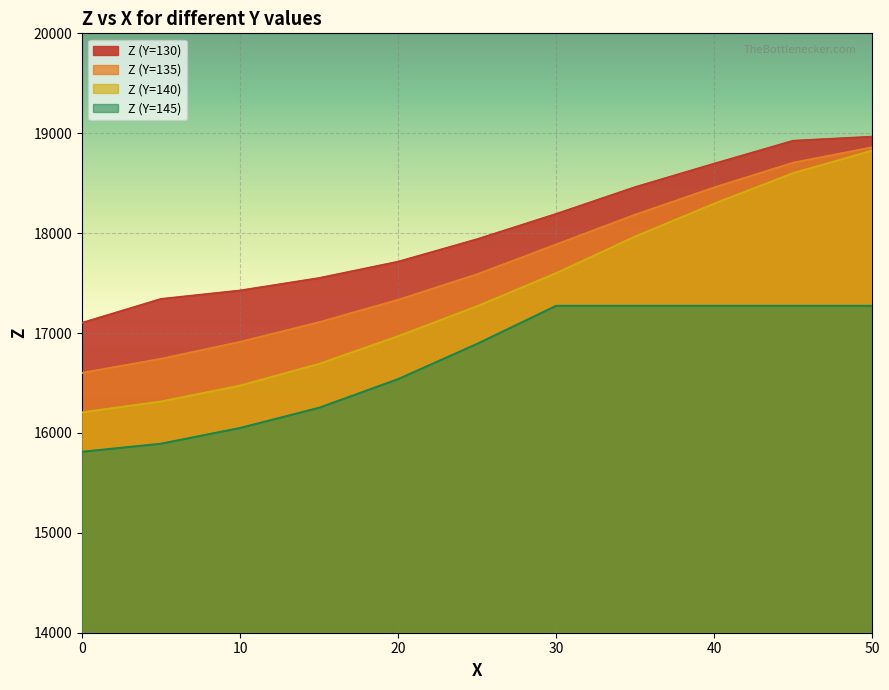

Where does the Z (Y=145) series first go above 16891?

25